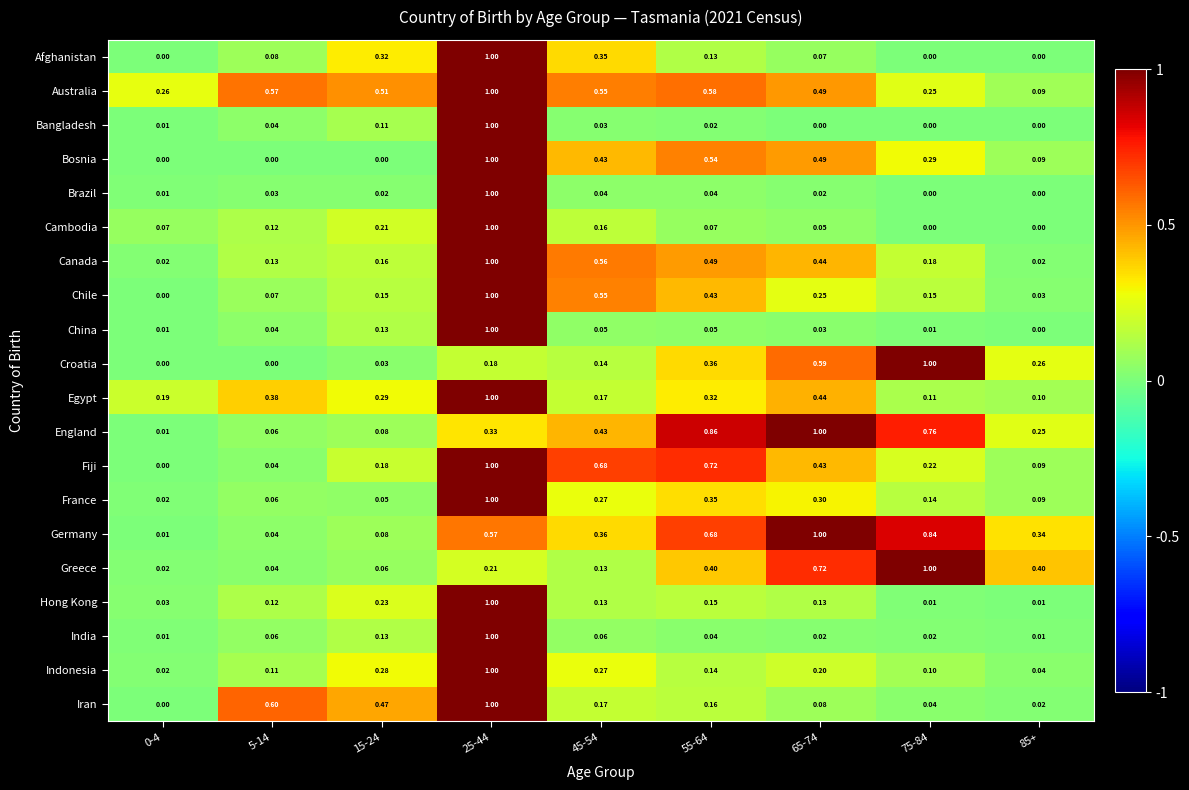

Which series has the largest total across all categories?

Australia